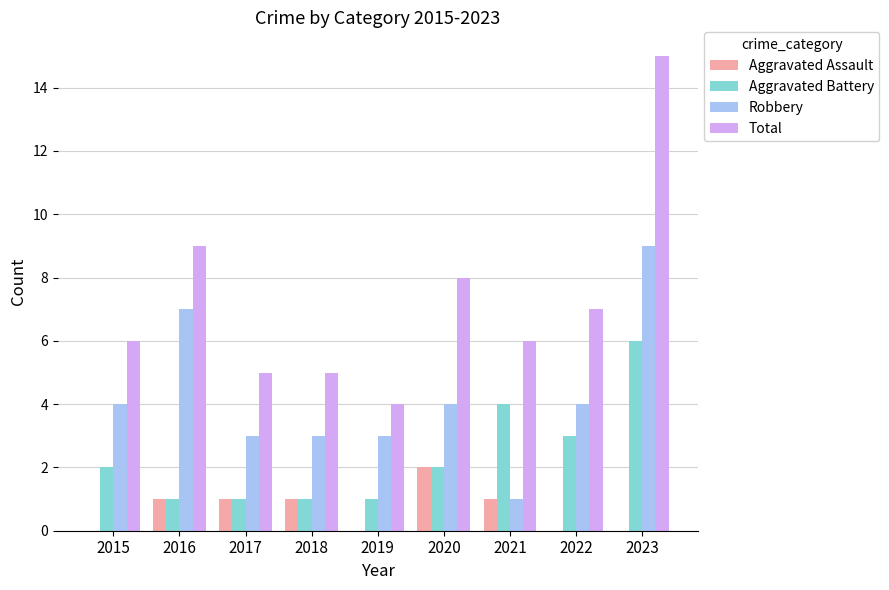

Which series has the widest spread of values?

Total